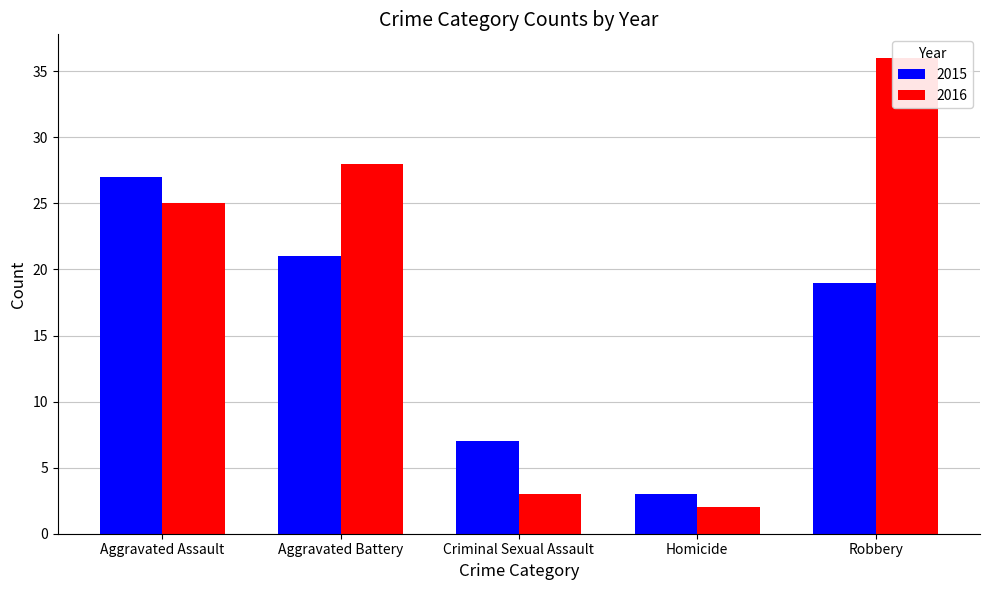

How many bars are there in each group?

2